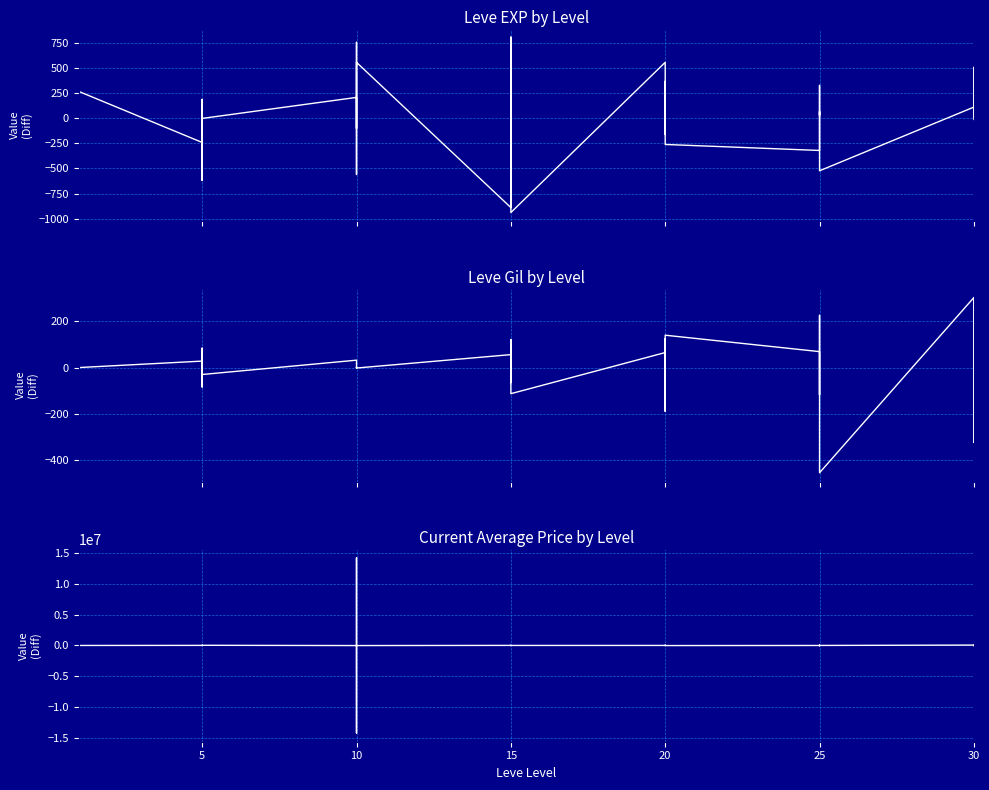

How many values in Leve Gil are above zero?

18